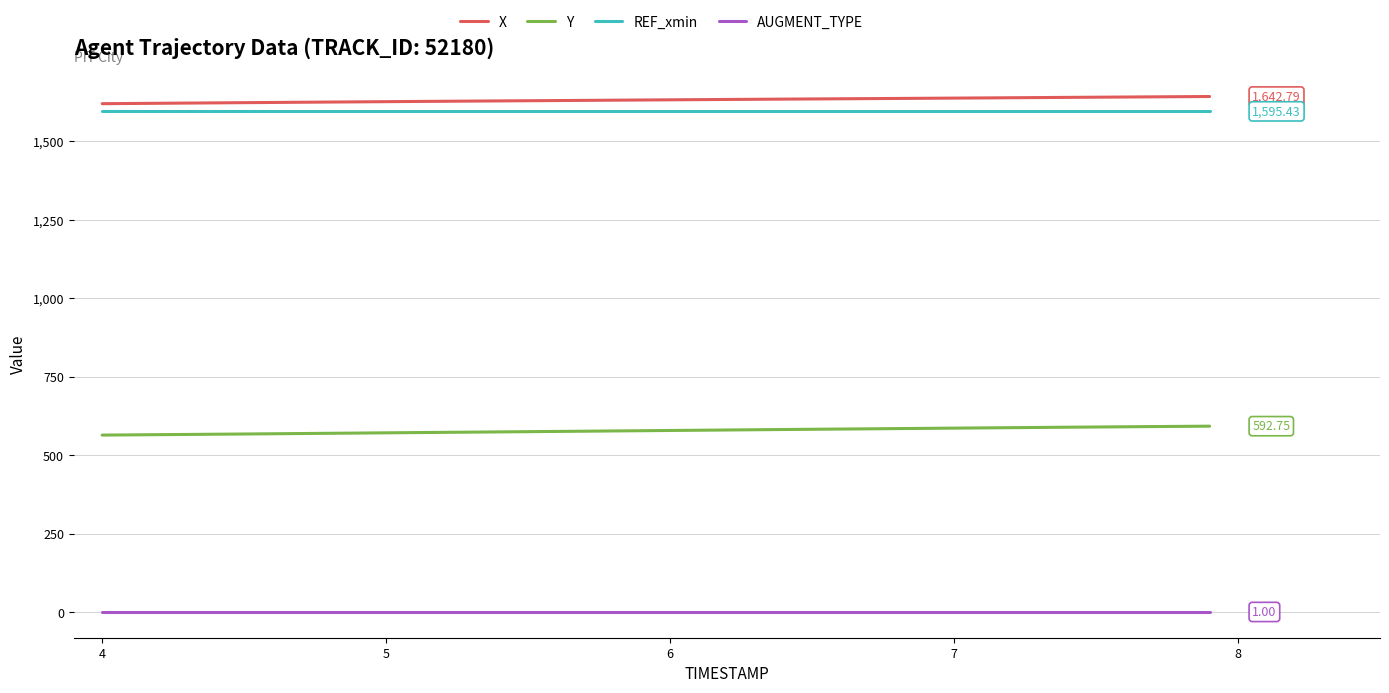

True or false: X and AUGMENT_TYPE cross at least once.

False